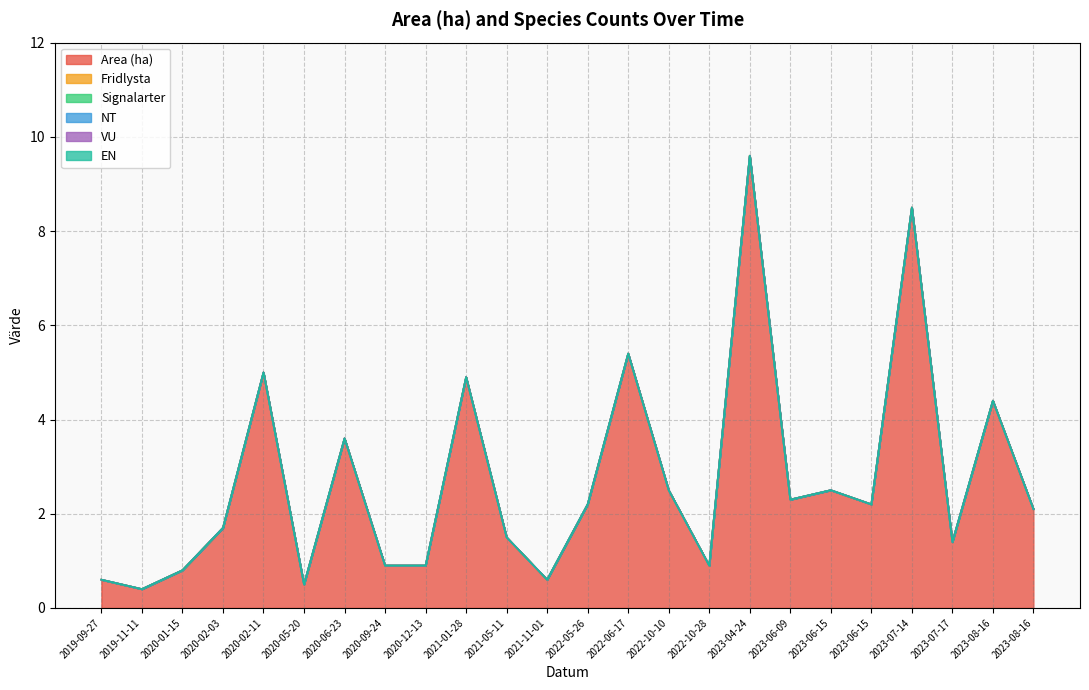

What are all the series names shown in the legend?

Area (ha), Fridlysta, Signalarter, NT, VU, EN